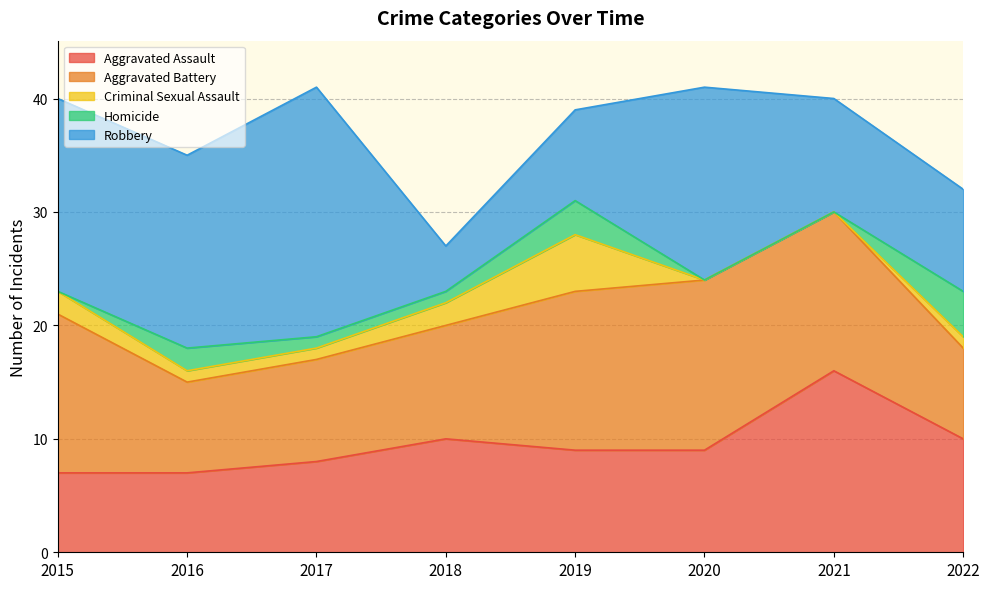

The value of Homicide at 2018 is 1. True or false?

True